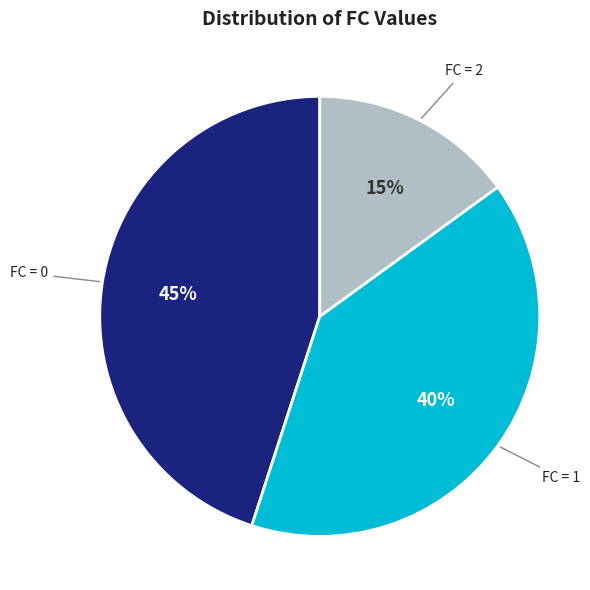

To the nearest percent, what portion does FC = 0 represent?

45%